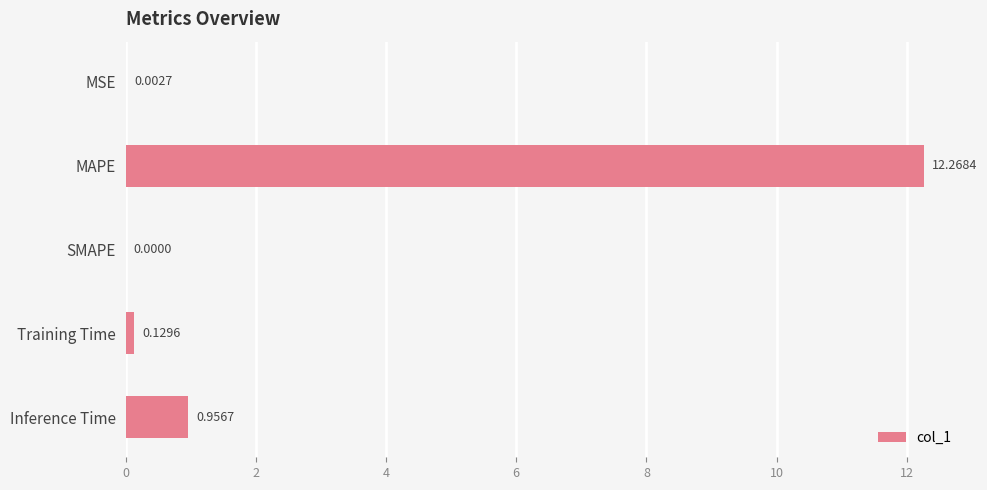

What is the average value?

2.7